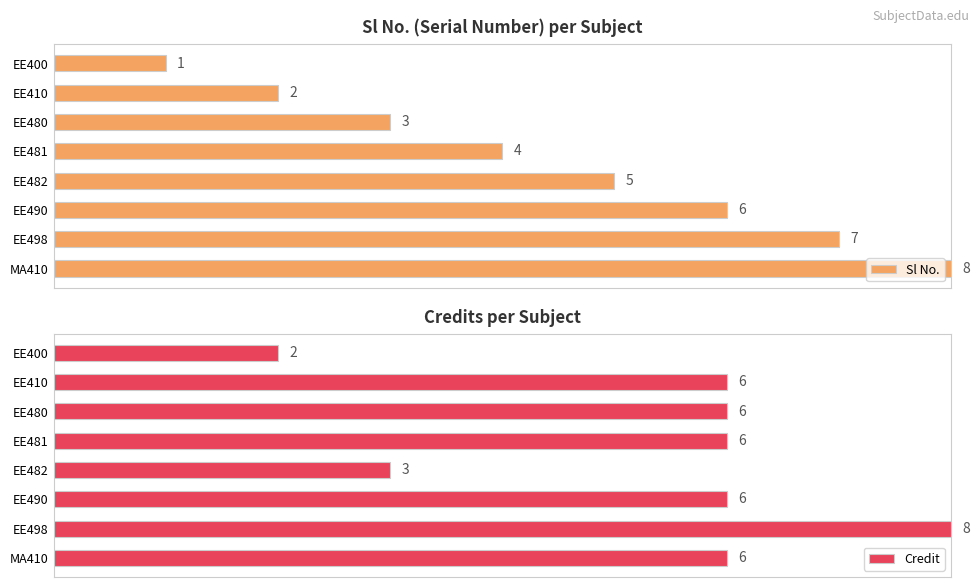

How many bars are there in total?

16